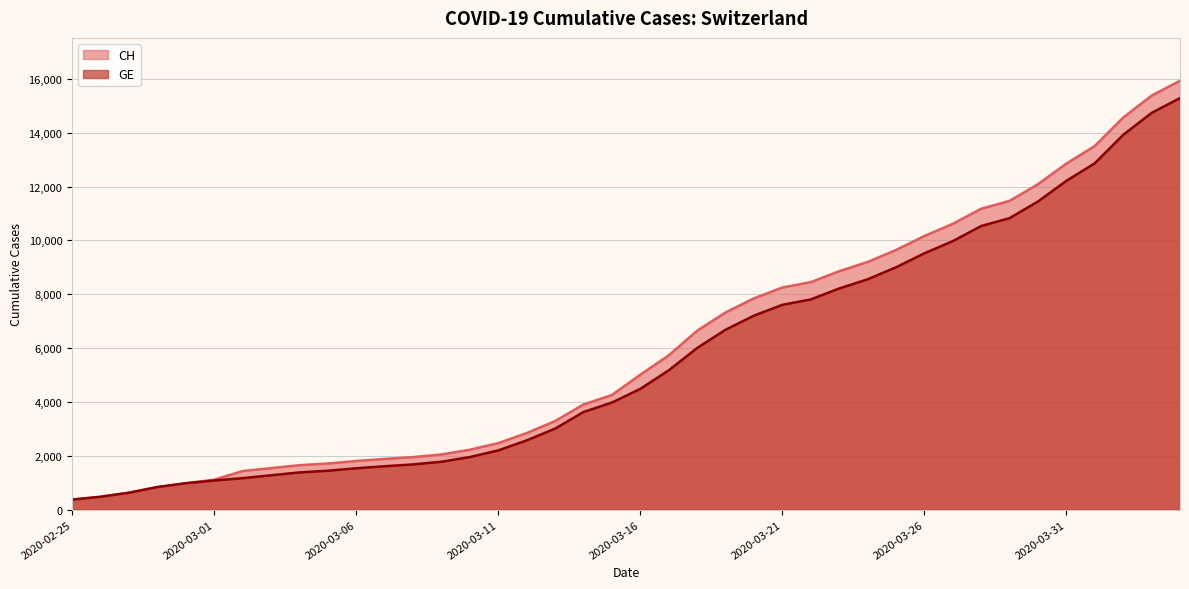

Rank the series by their maximum value, from highest to lowest.

CH, GE